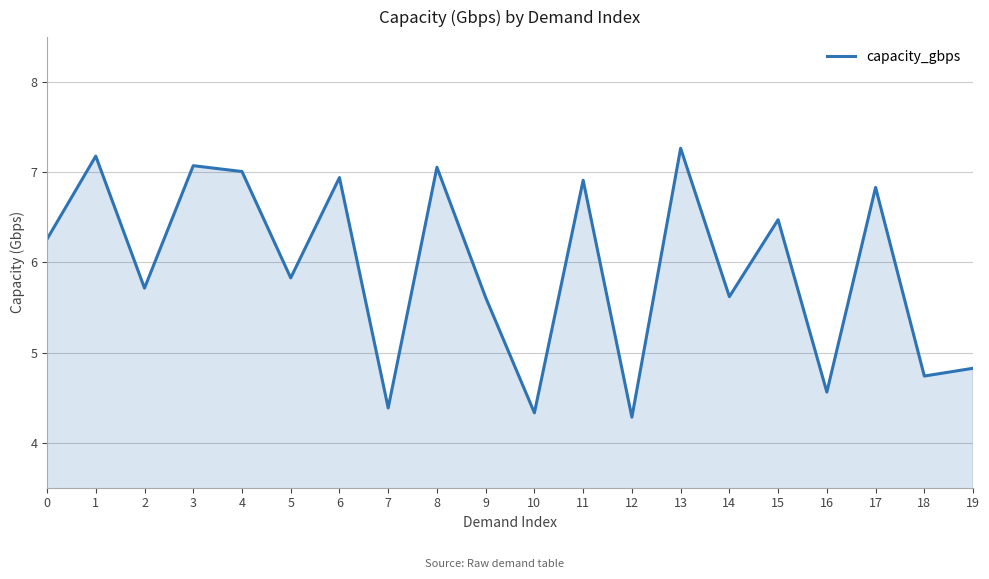

What is the greatest value displayed?

7.3